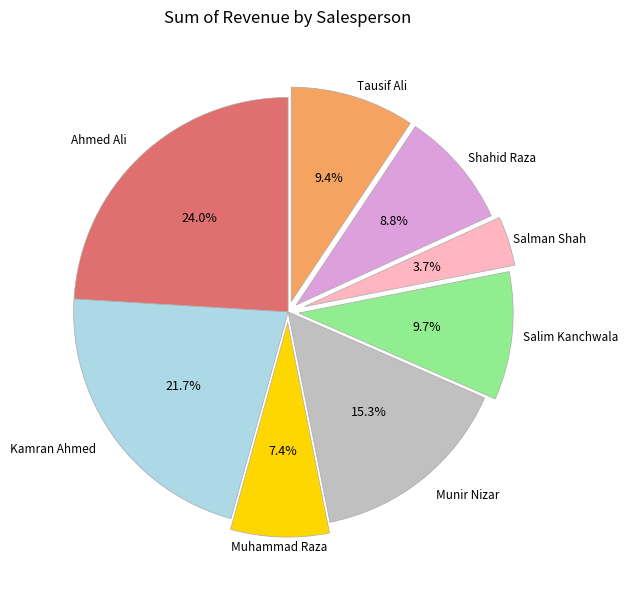

How many segments does this pie chart have?

8